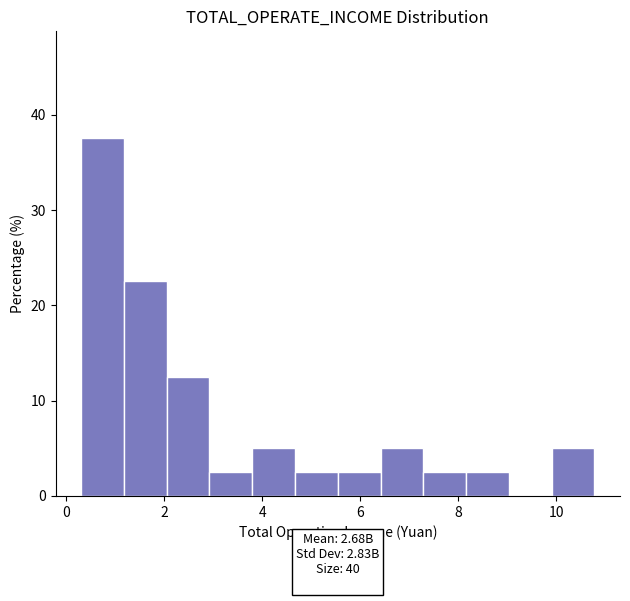

How tall is the bar that spans 1.2 to 2.0 on the x-axis? Neither the bar edges nor the heights are printed on the chart, so give them approximately, as read against the axes.

23